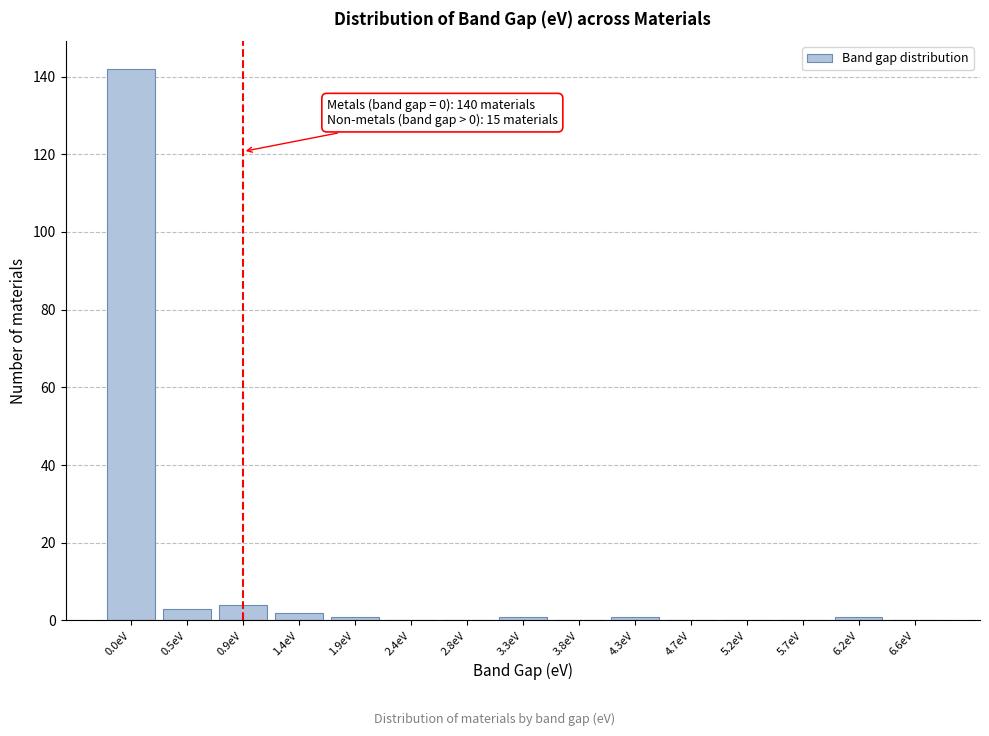

Reading right to left, transcribe all the data shown in this chart.

6.6eV=0	6.2eV=1	5.7eV=0	5.2eV=0	4.7eV=0	4.3eV=1	3.8eV=0	3.3eV=1	2.8eV=0	2.4eV=0	1.9eV=1	1.4eV=2	0.9eV=4	0.5eV=3	0.0eV=142